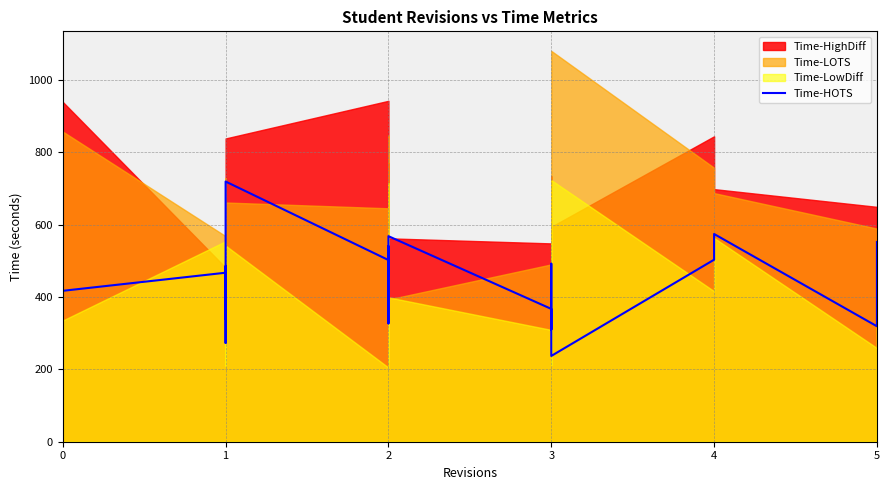

Does the chart display data point markers on the line(s)?

No